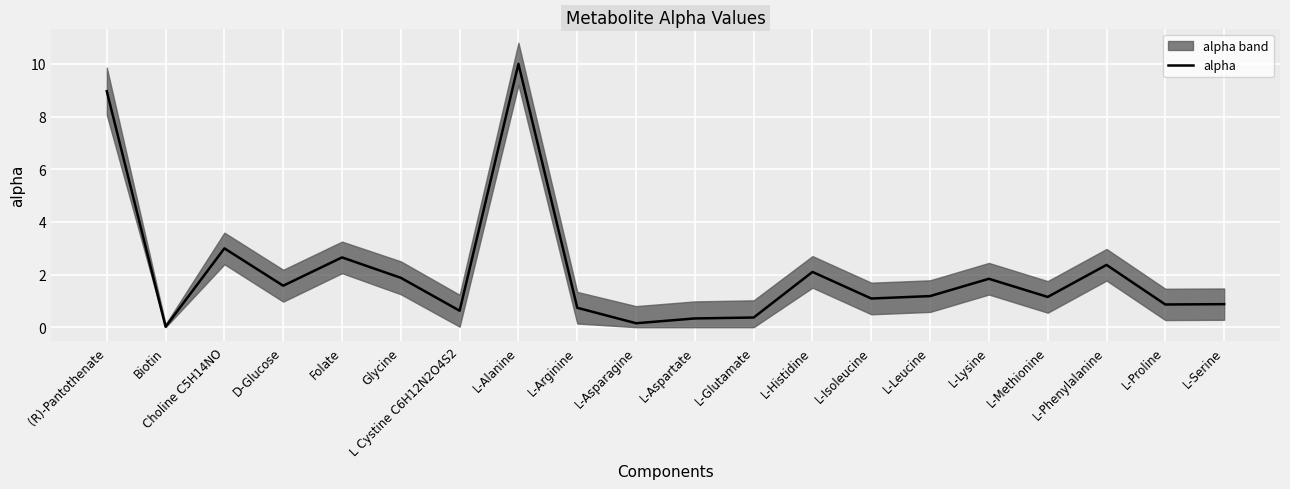

What is the greatest value displayed?

10.0